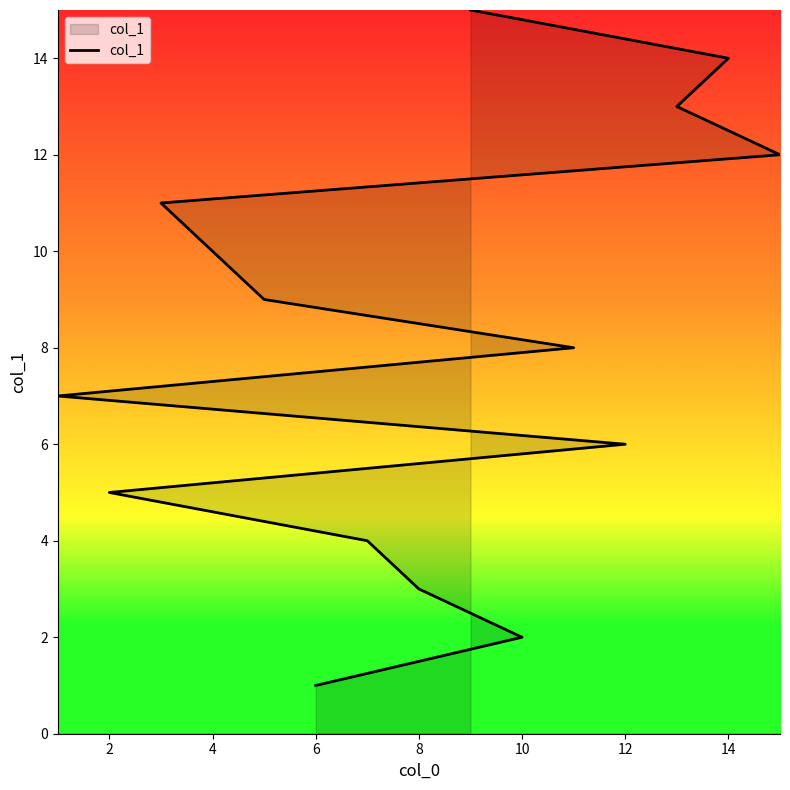

What is the change in value from 8 to 14?

+10